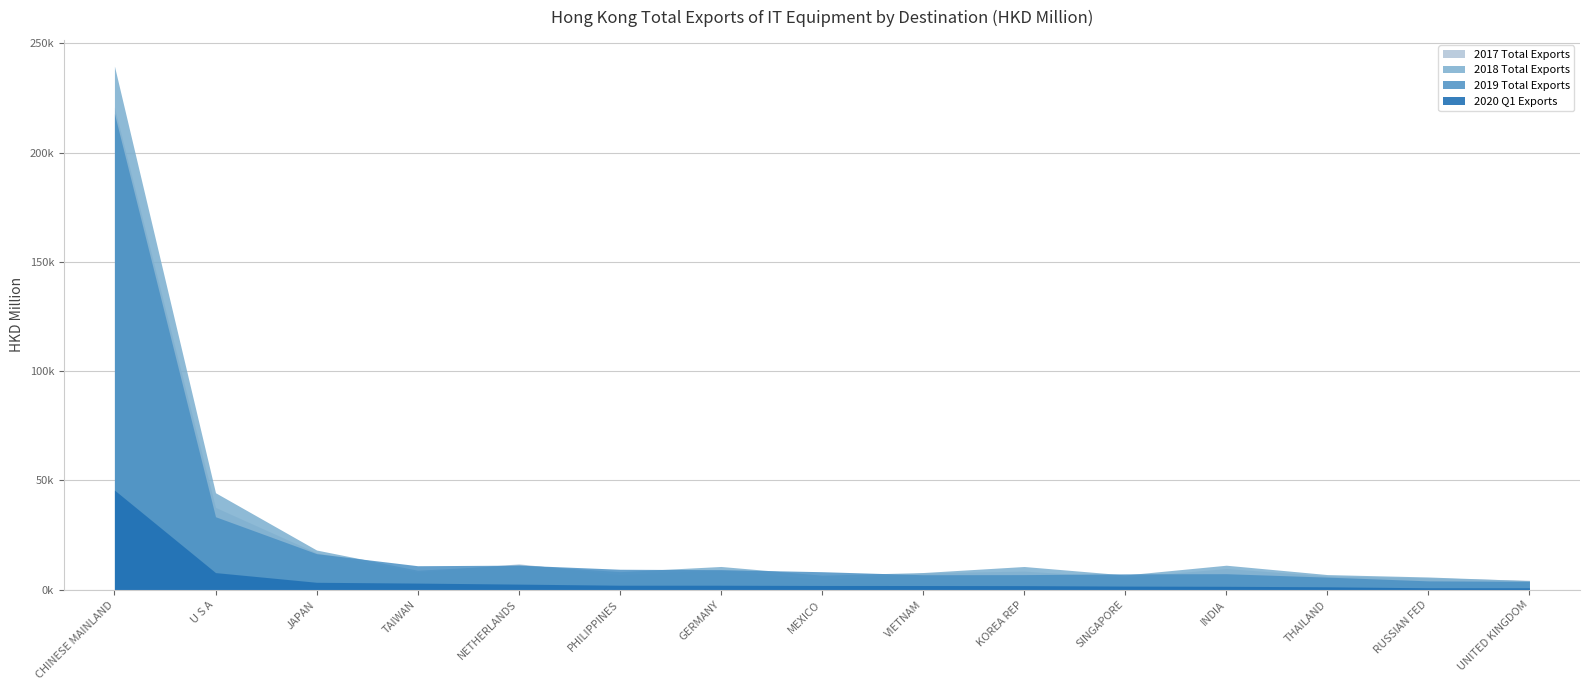

What is the label of the 1st point from the right?

UNITED KINGDOM